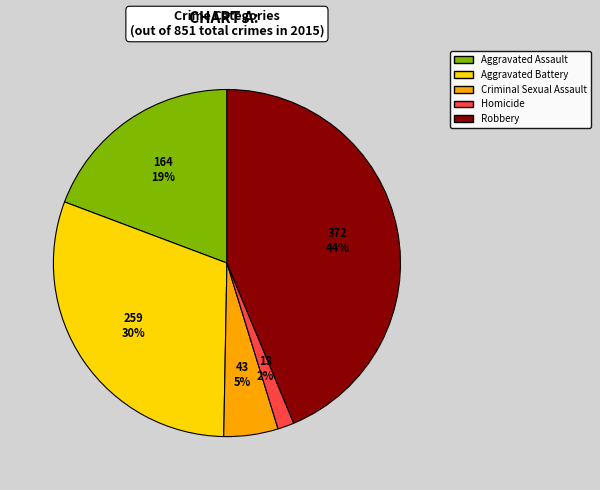

To the nearest percent, what percentage of the pie is Criminal Sexual Assault?

5%